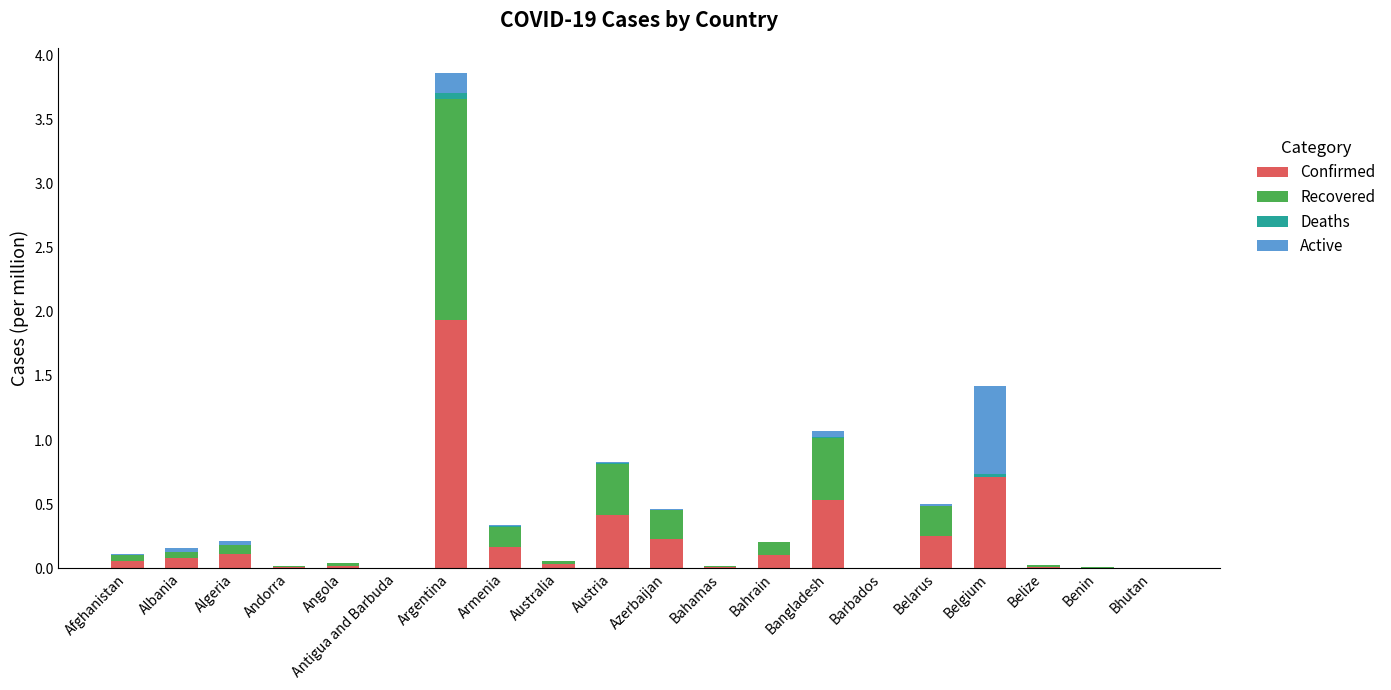

At which category is the sum across all series the highest?

Argentina